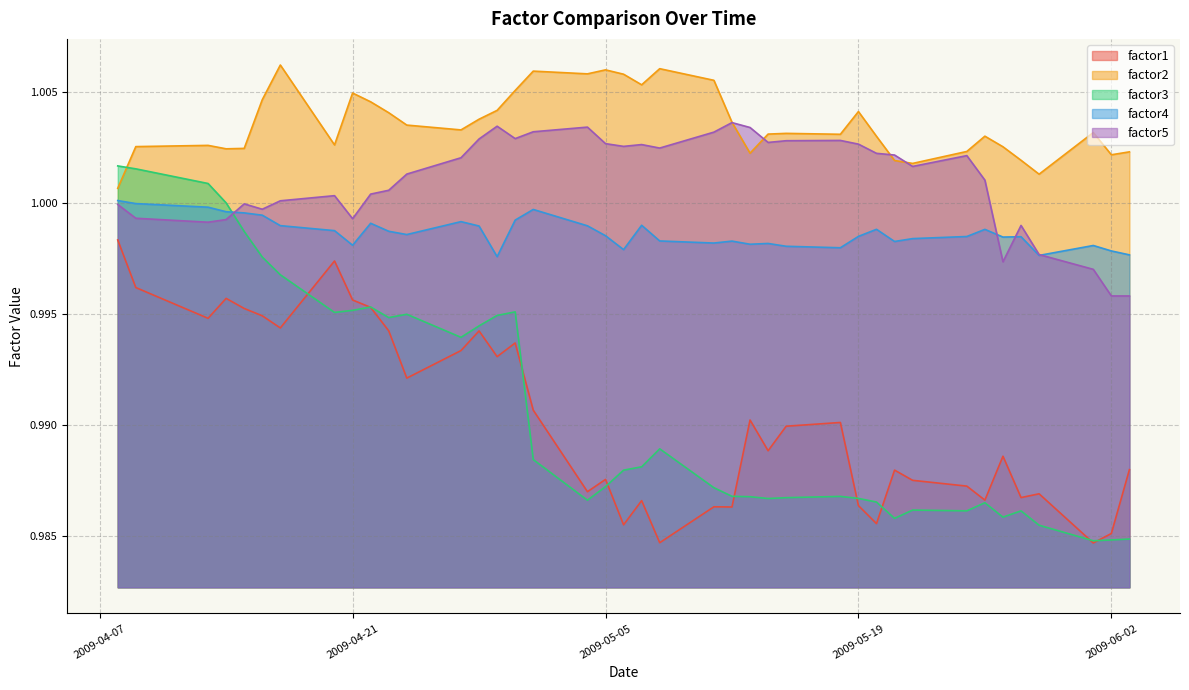

At which category does factor5 reach its first local peak?

2009-04-15